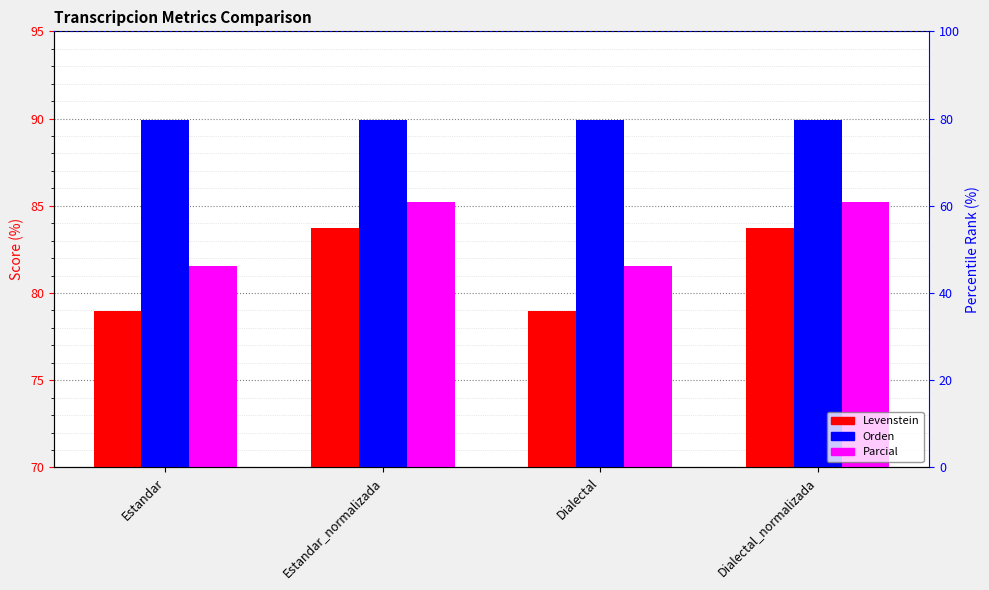

How many bars are there in total?

12